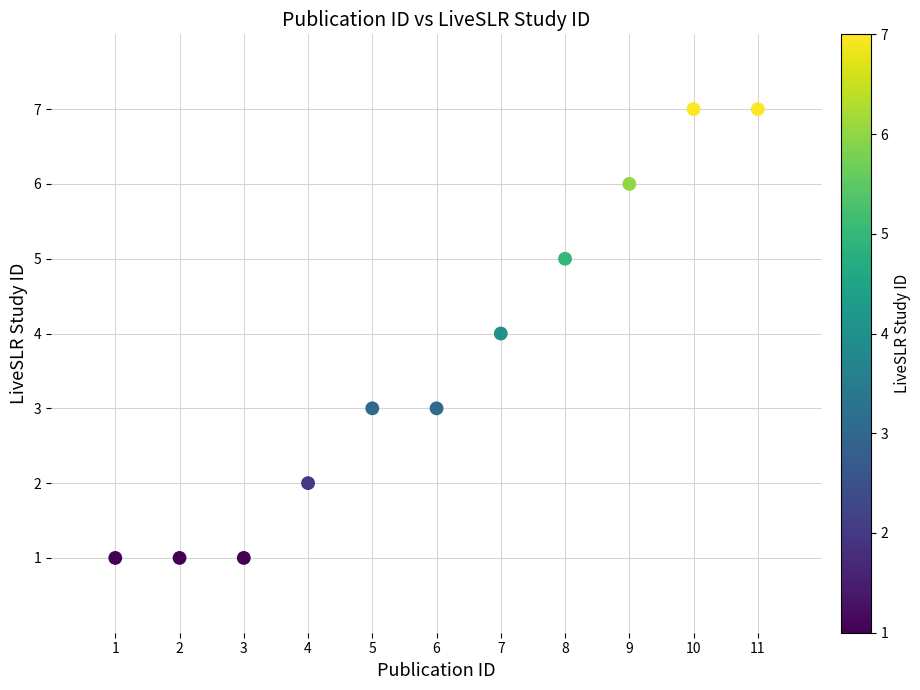

What is the average Y value?

4